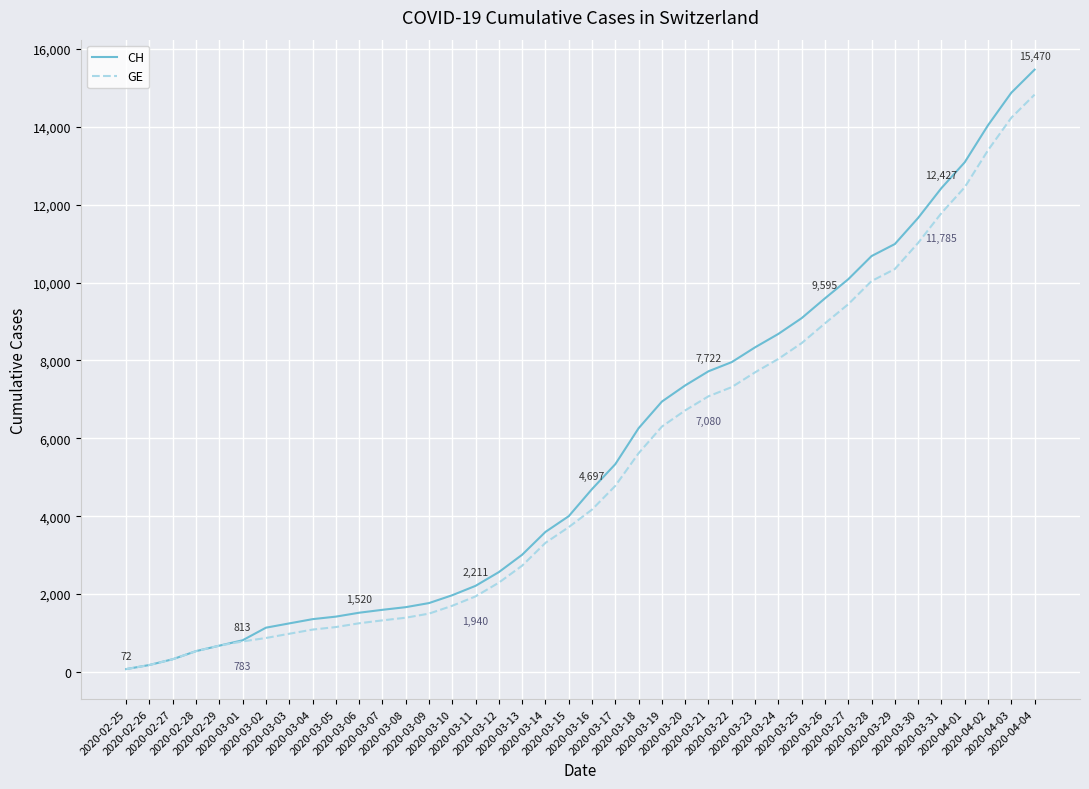

What is the difference between the maximum and minimum values in the GE series?

14756